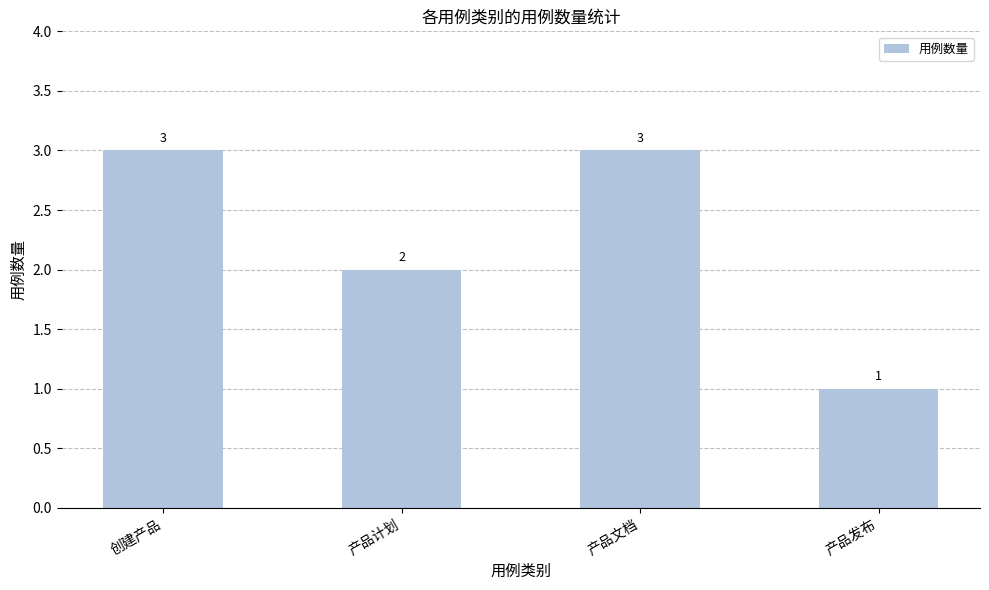

At which label is the value closest to 2?

产品计划